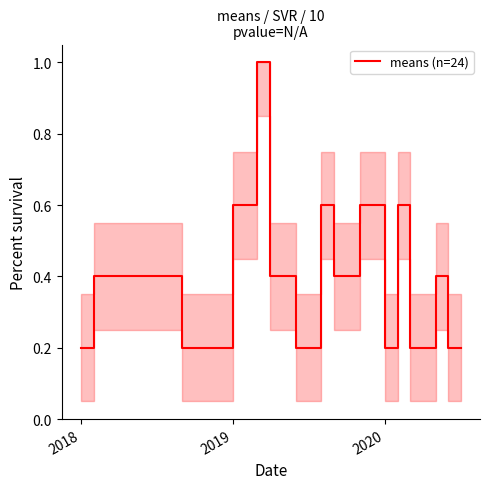

What is the greatest value displayed?

1.0